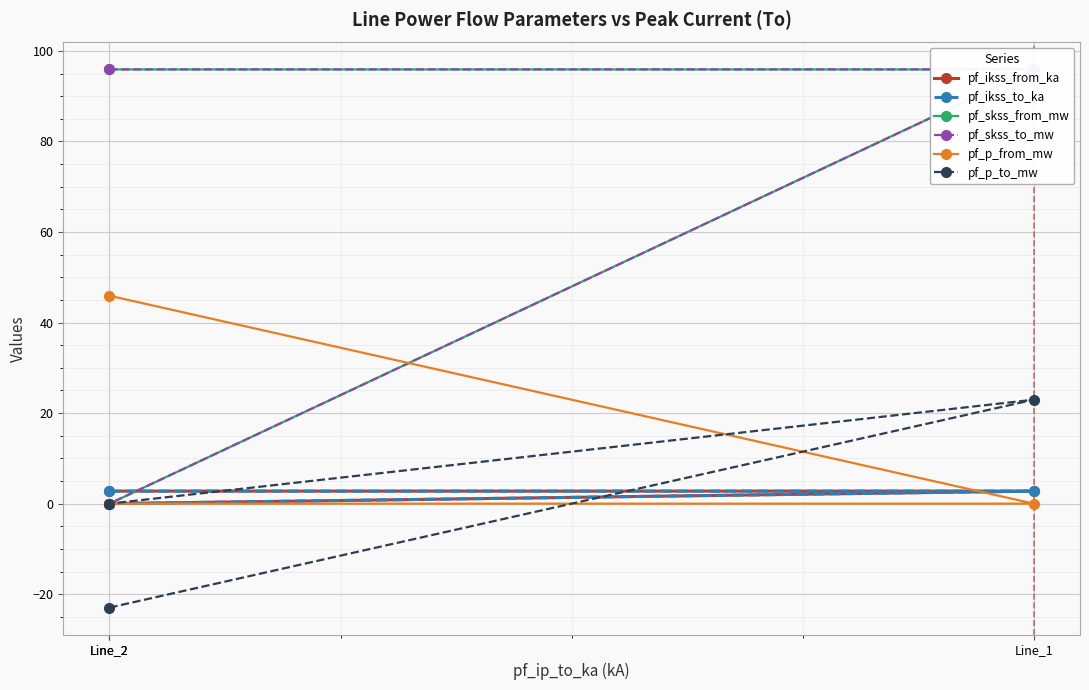

How many values in the pf_p_to_mw series are below 0?

1